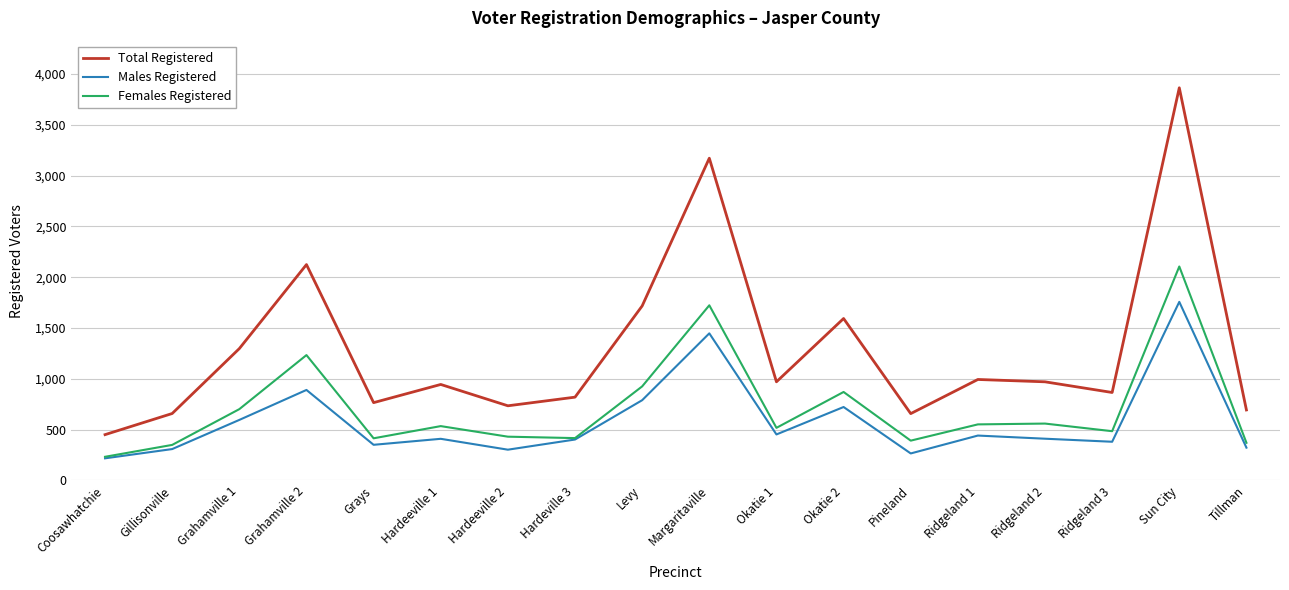

What is the sum of all Total Registered values?

23302